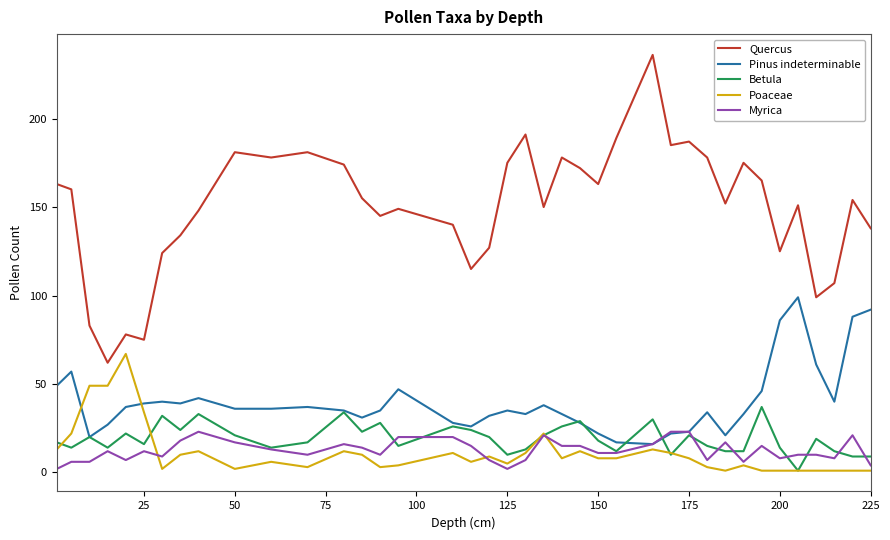

What is the highest value of the Poaceae series?

67